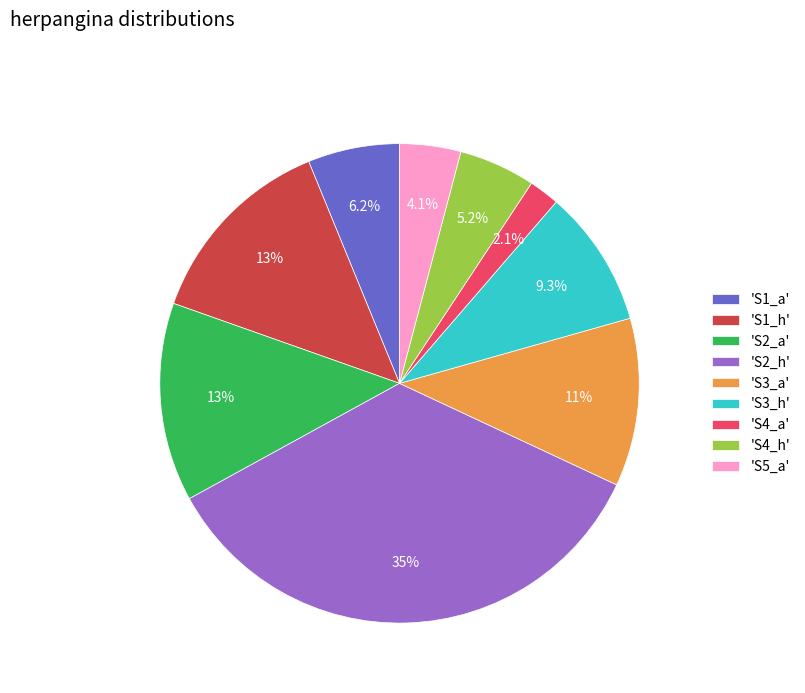

What is the ratio of the value at 'S1_a' to the value at 'S3_a'?

0.5